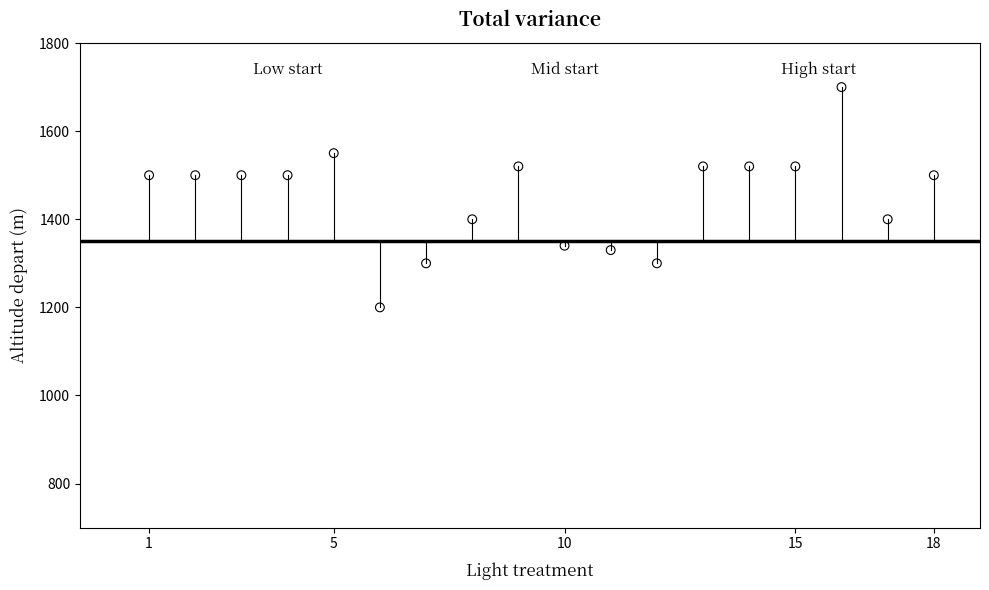

What is the range of Y values (max minus min)?

500